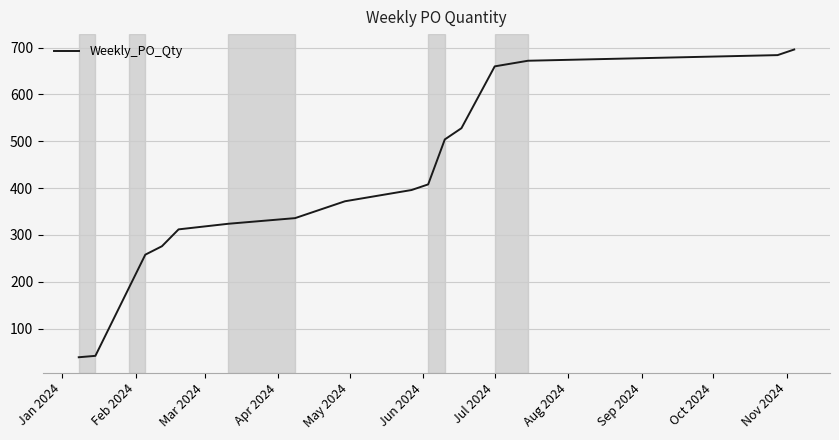

What is the minimum value shown in the chart?

39